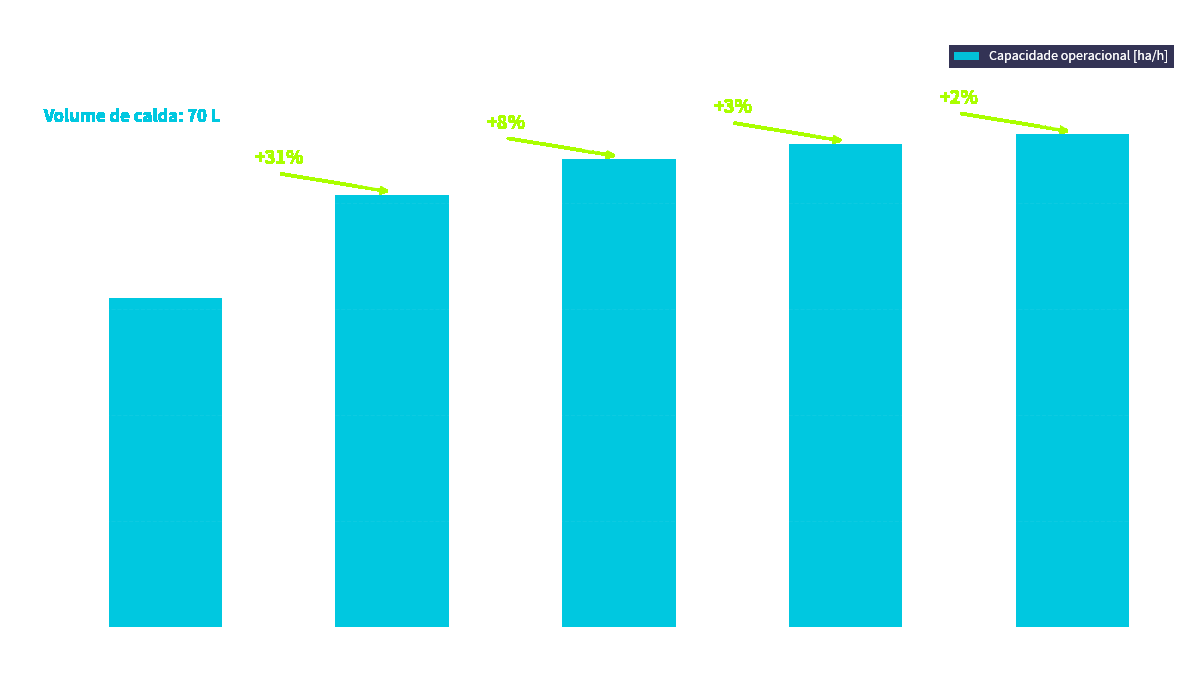

How many bars are there in total?

5